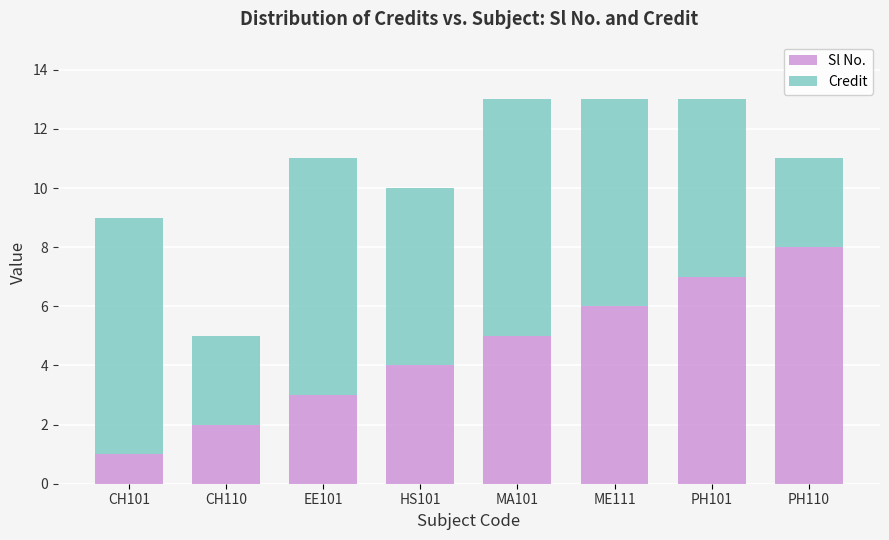

What is the total value across all series at ME111?

13